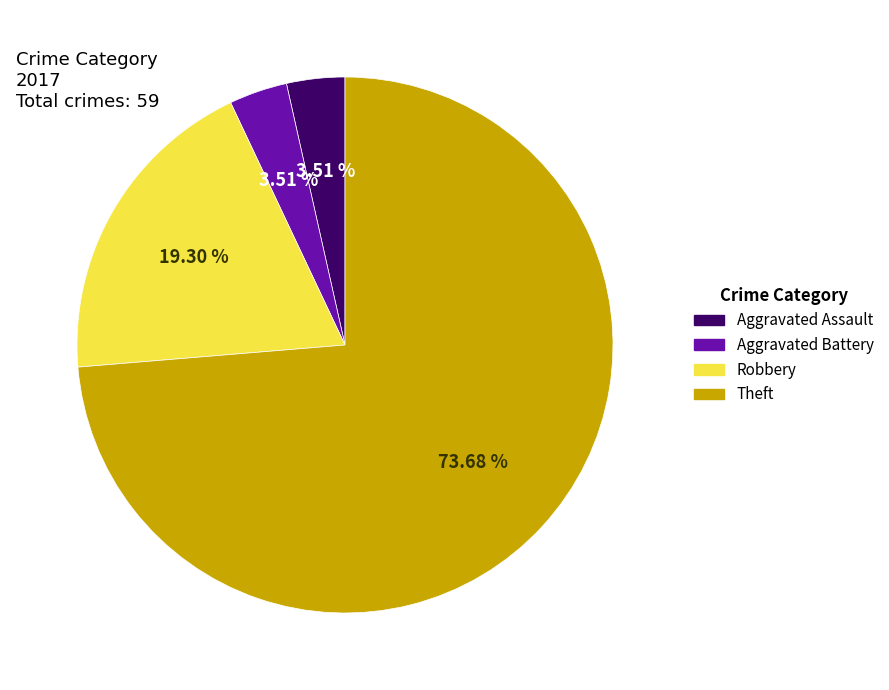

What is the largest slice in the pie chart?

Theft